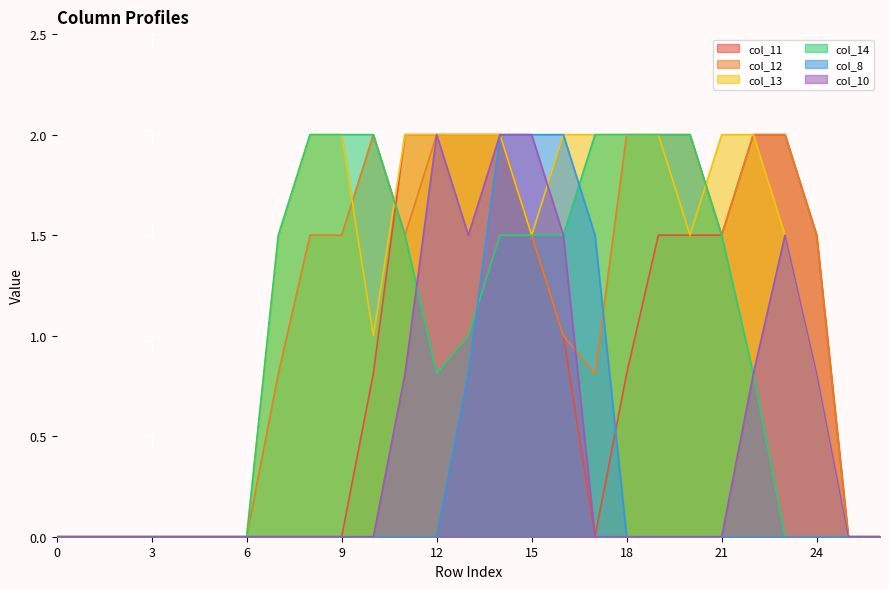

True or false: col_8 and col_13 intersect in this chart.

False